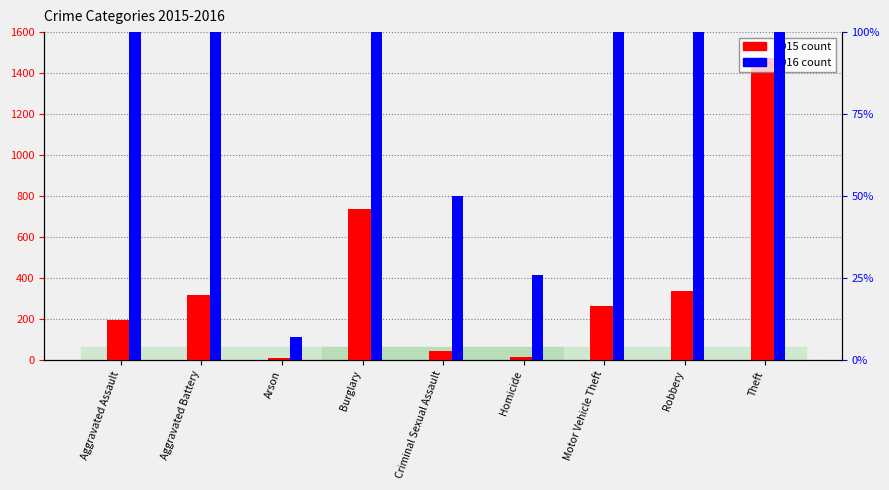

What is the difference between the maximum and minimum values in the 2016 series?

1252